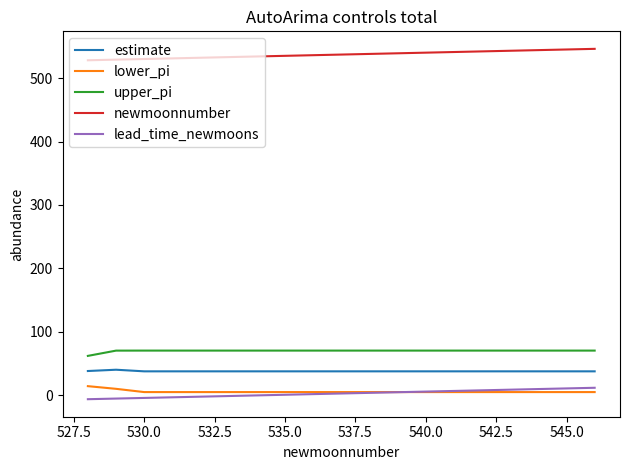

Which series has the largest total across all categories?

newmoonnumber